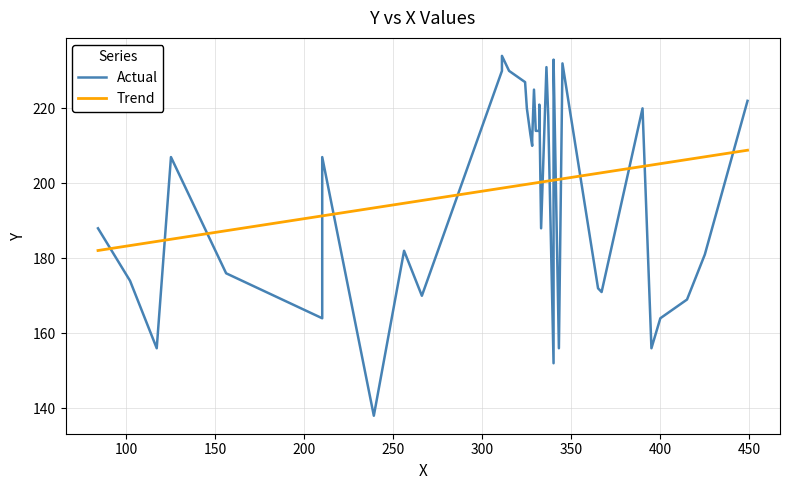

How many data points in Actual are less than 212?

20